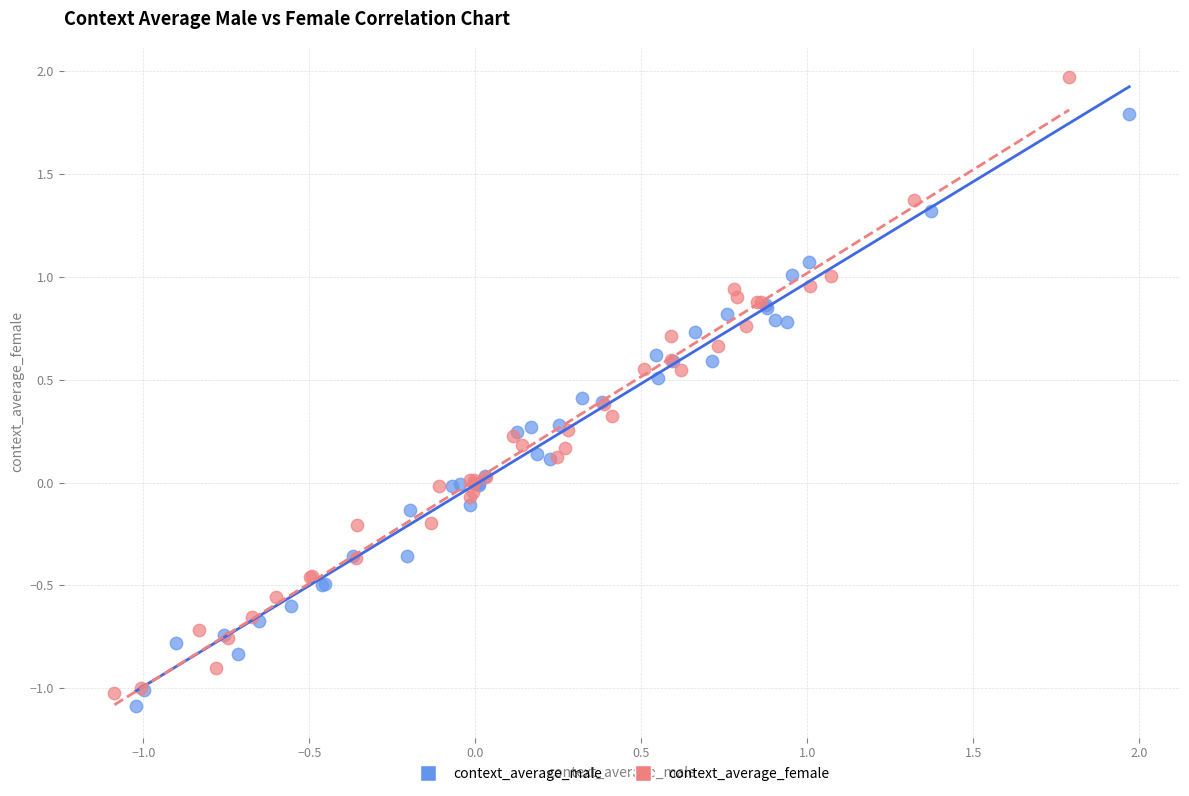

What are all the series names shown in the legend?

context_average_male, context_average_female